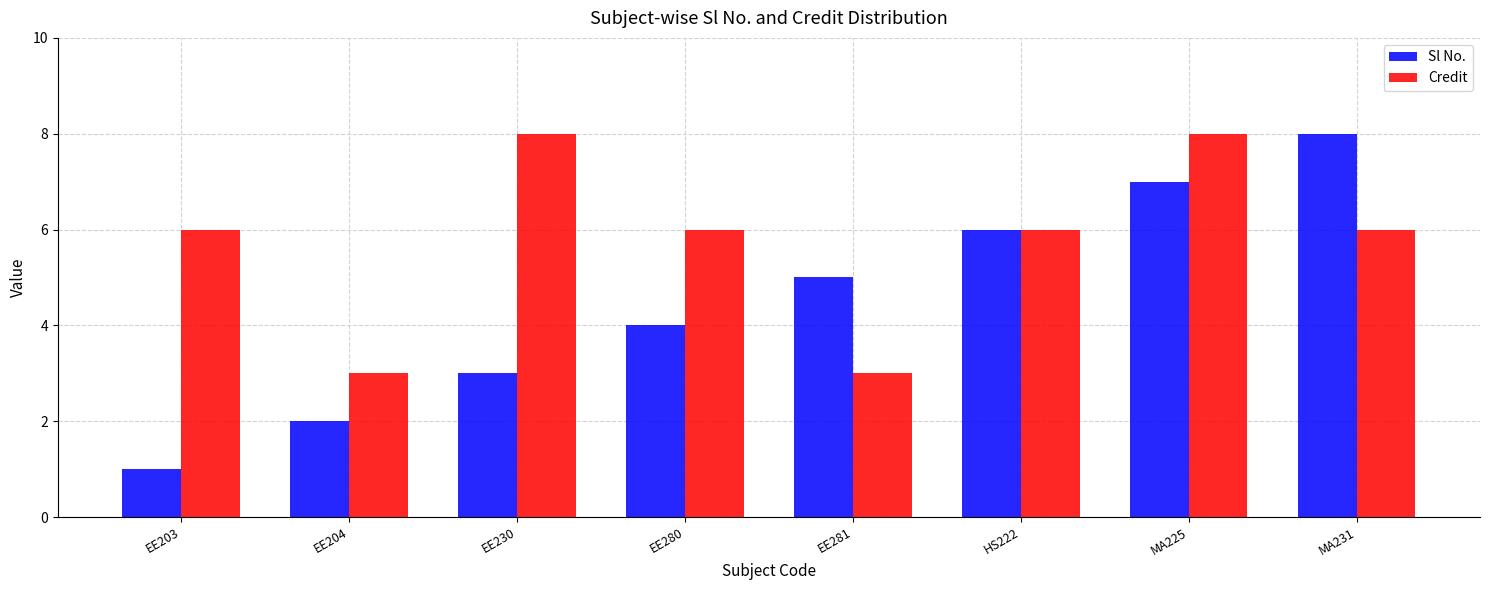

Are the bars grouped side by side (vs. stacked)?

Yes